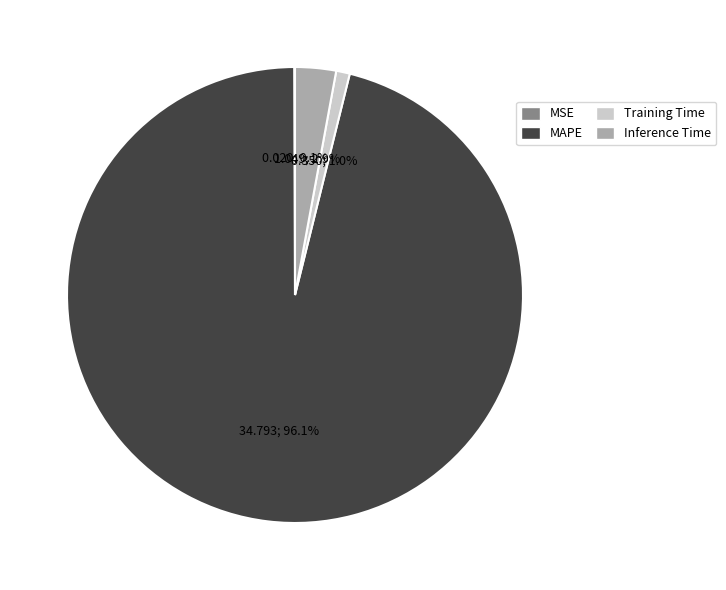

Is the sum of MAPE and Inference Time greater than half?

Yes